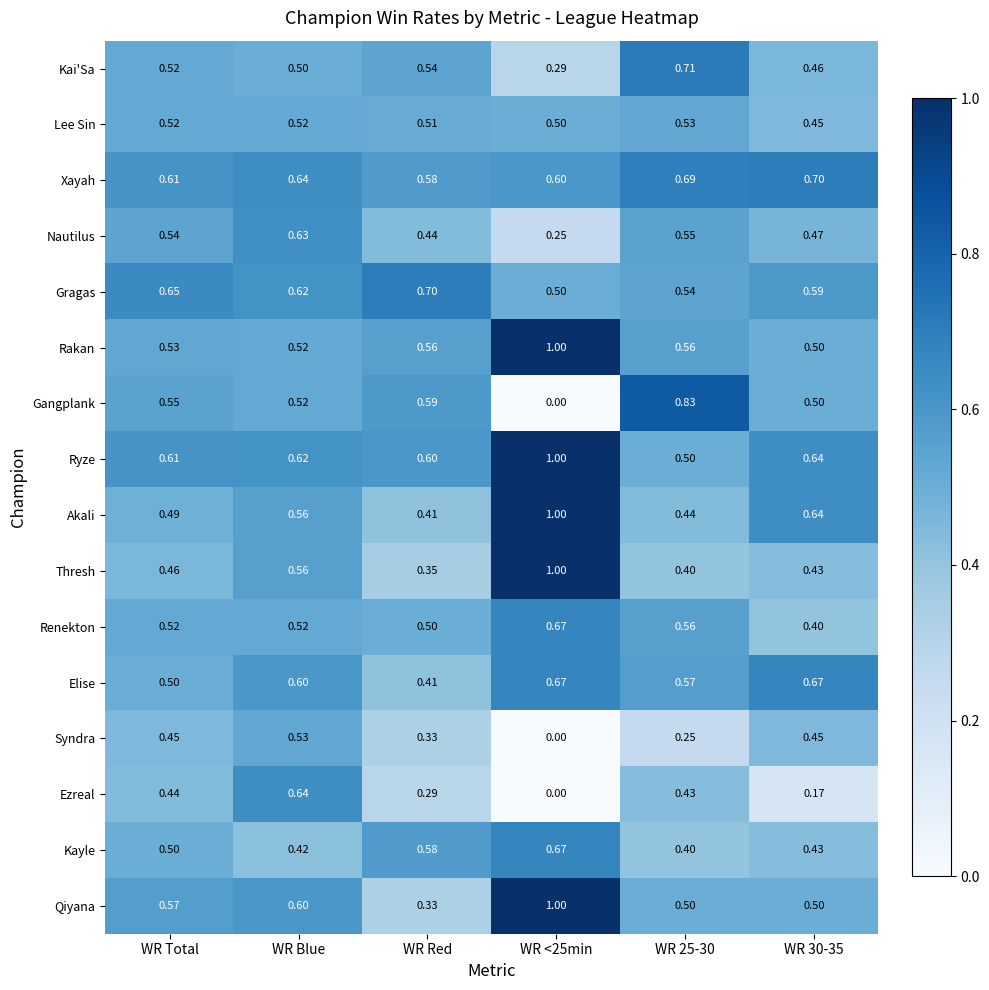

Which series has the largest range (max minus min)?

Gangplank